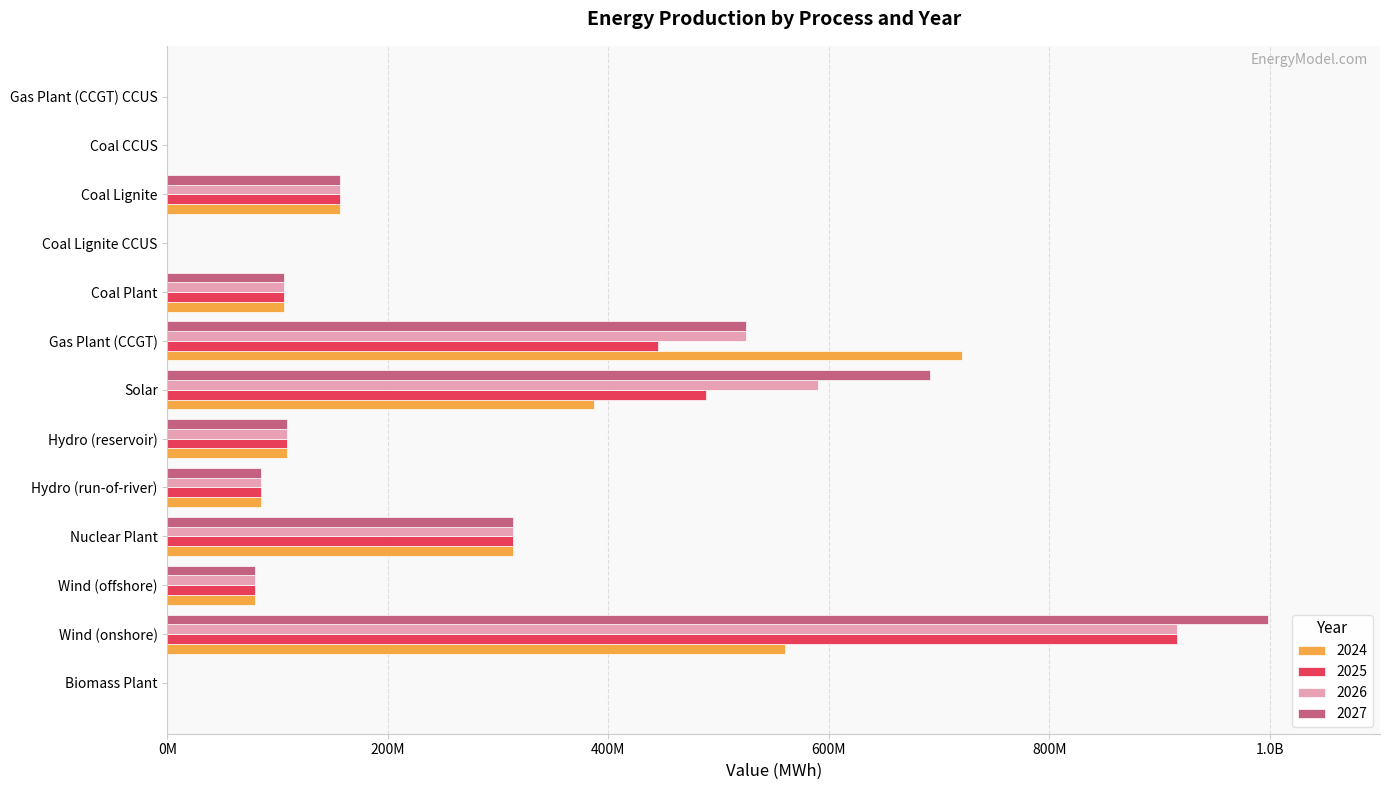

Rank the series at Biomass Plant from highest to lowest value.

2024, 2025, 2026, 2027